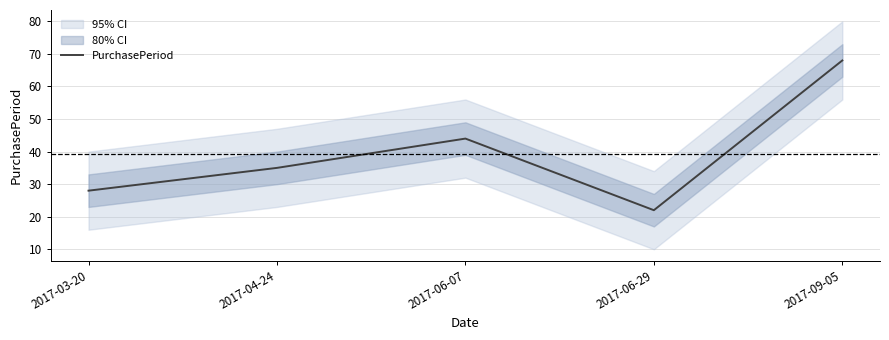

At which label is the value closest to 45?

2017-06-07